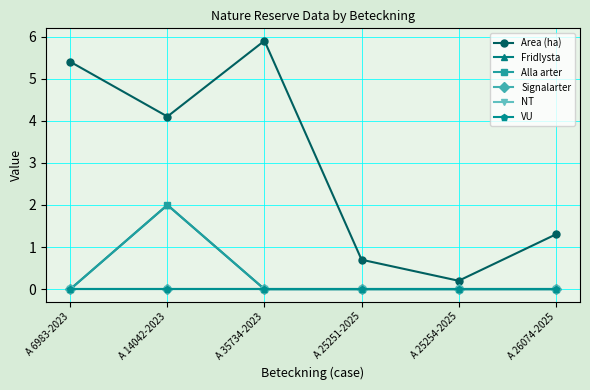

Which series changed the most between A 25254-2025 and A 26074-2025?

Area (ha)